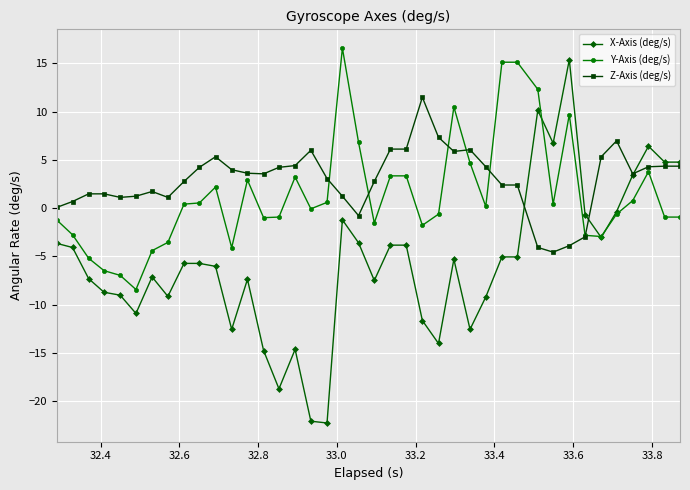

Rank the series by their maximum value, from highest to lowest.

Y-Axis (deg/s), X-Axis (deg/s), Z-Axis (deg/s)